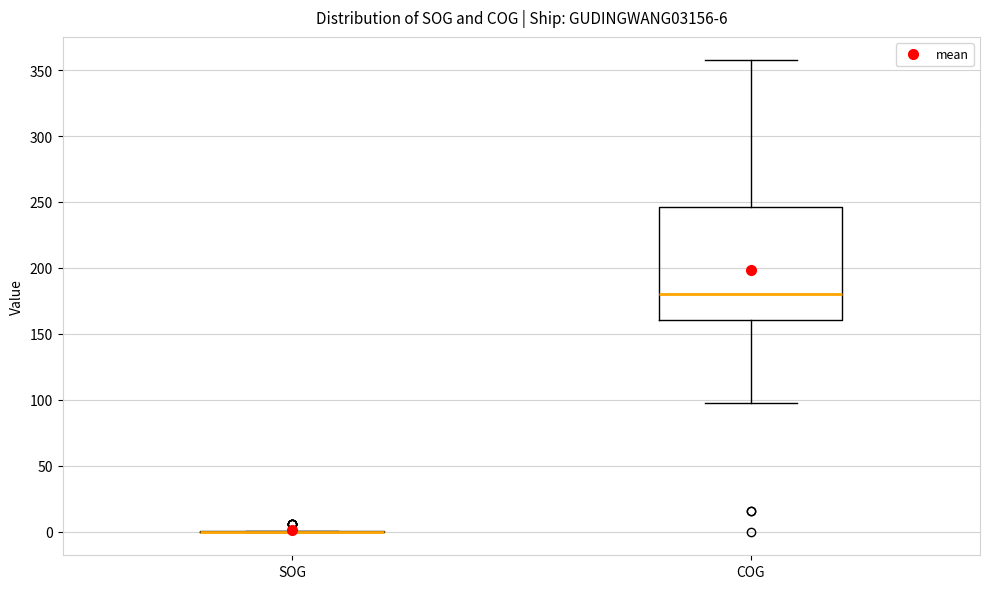

Which box is the tallest, from its lower edge to its upper edge?

COG